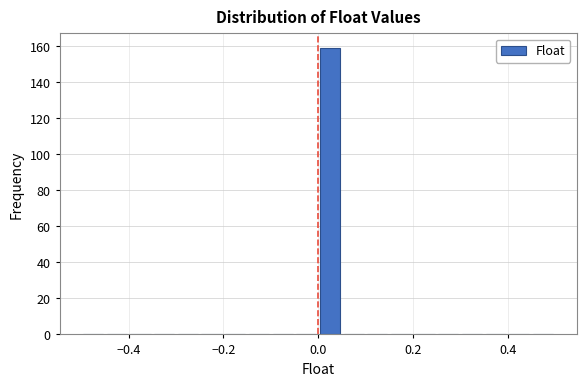

Read against the x-axis, roughly where is the centre of the tallest bar?

0.02